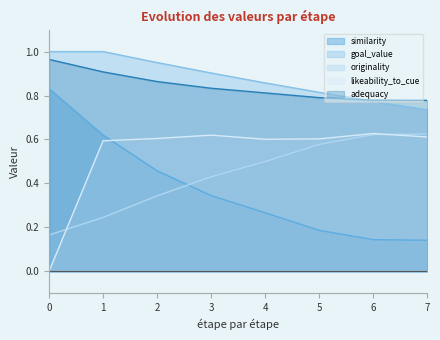

At which category is the sum across all series the highest?

1